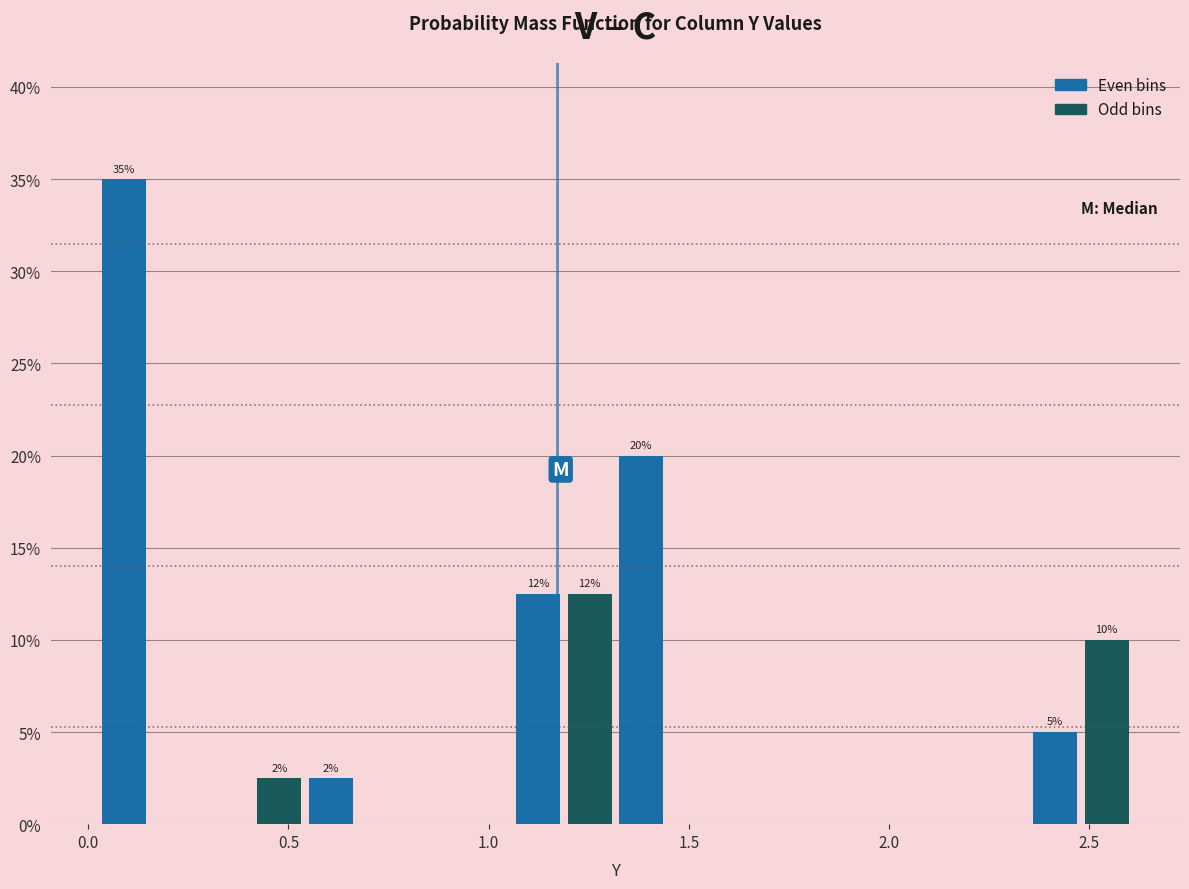

Read against the x-axis, roughly where is the centre of the tallest bar?

0.10